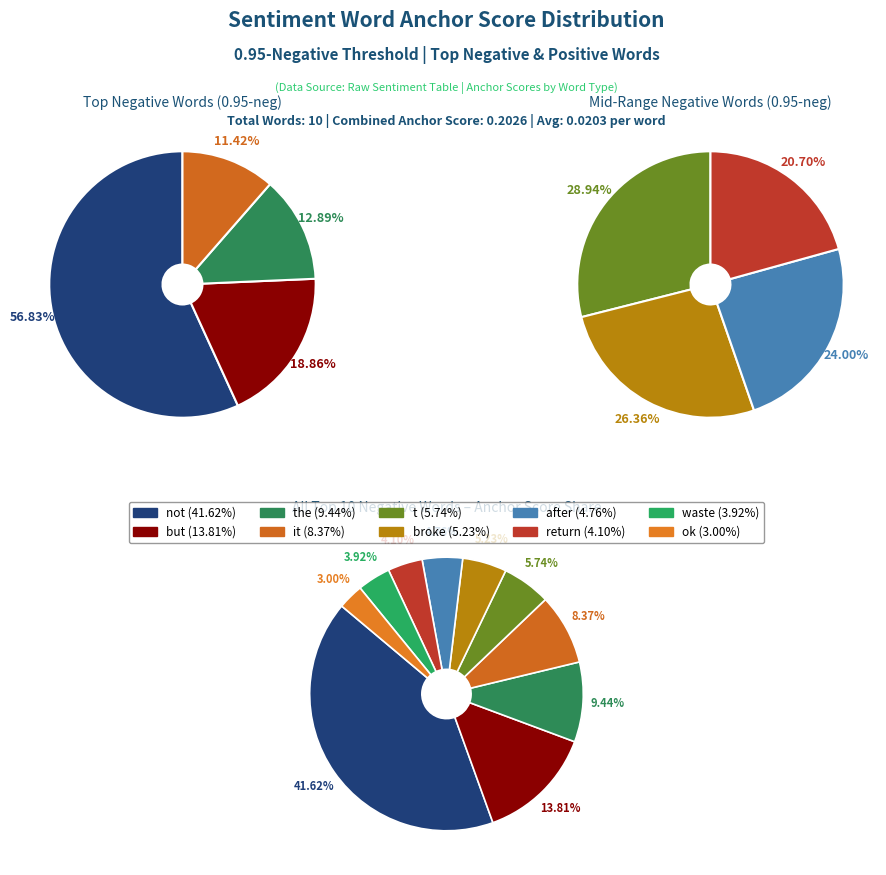

Does not account for over 50% of the chart?

No